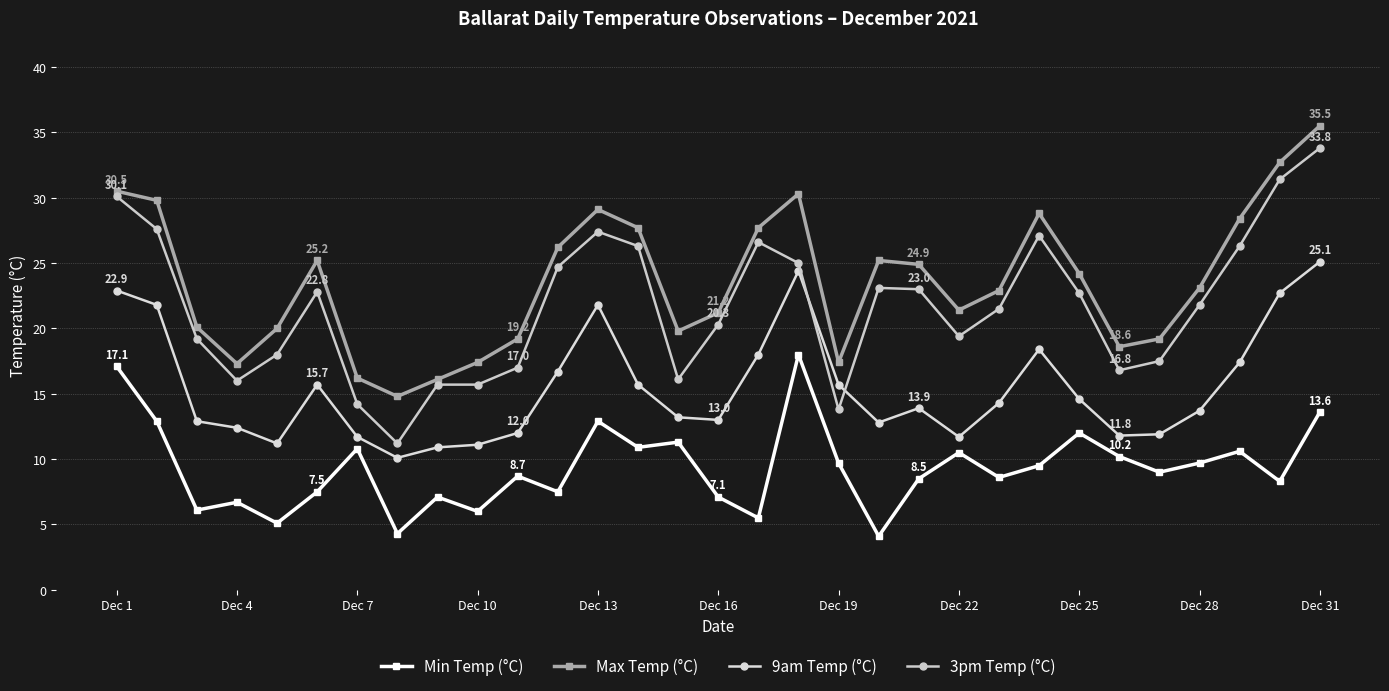

Is this an area chart (filled region under the line)?

No